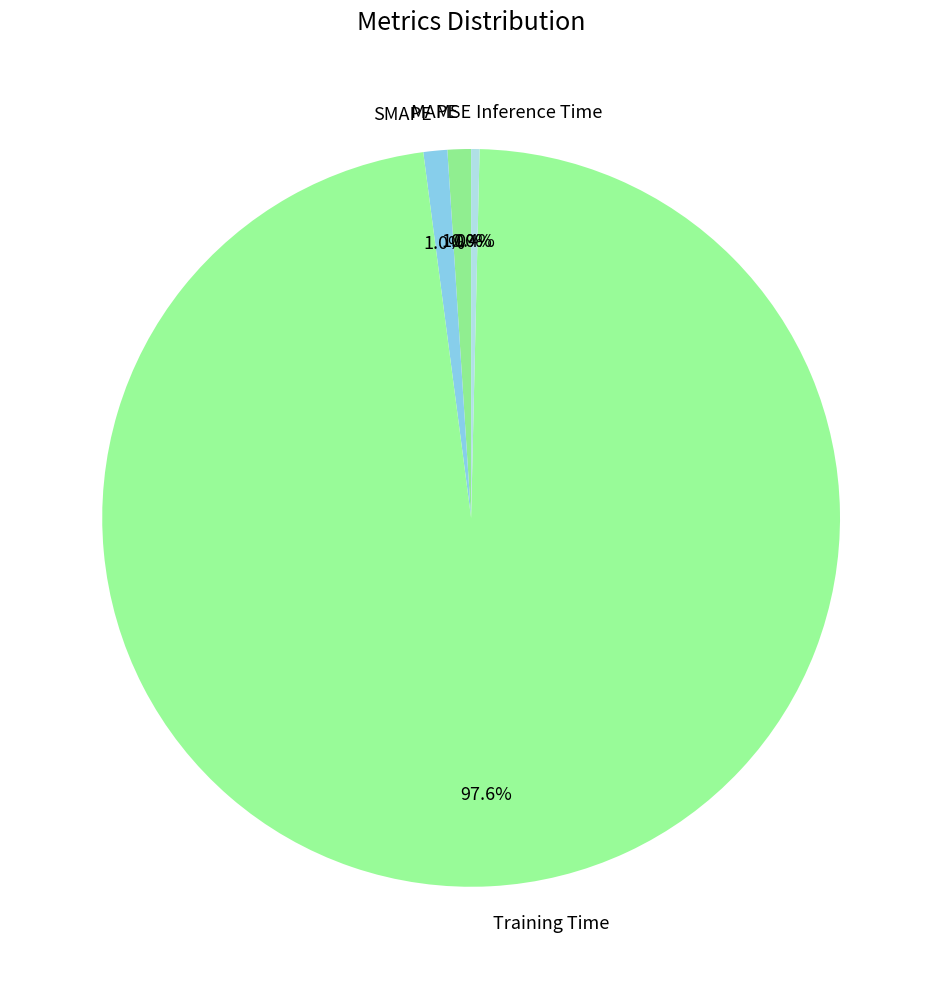

True or false: Inference Time accounts for 0% of the total.

True